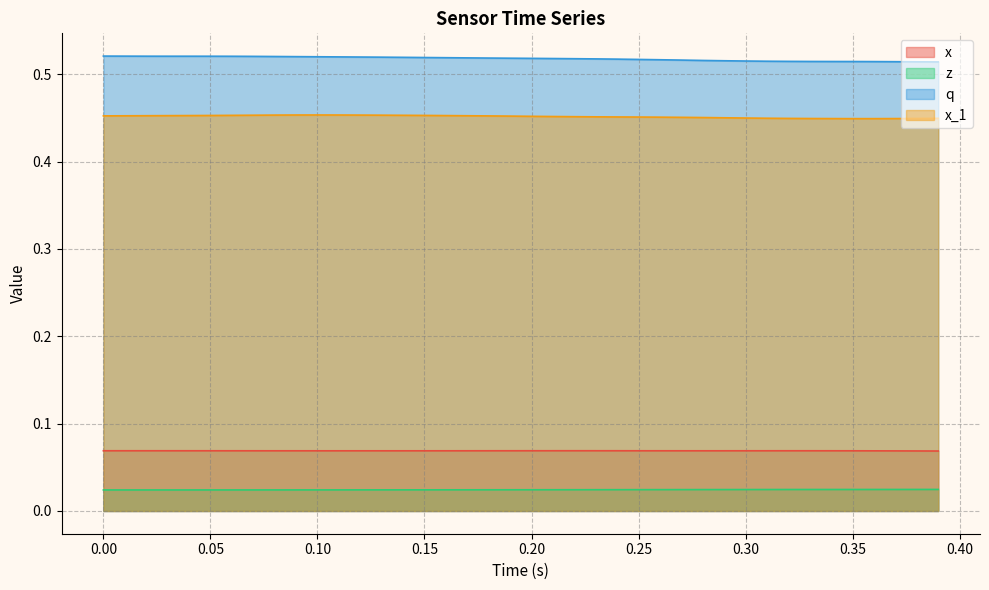

What is the sum of all q values?

20.7